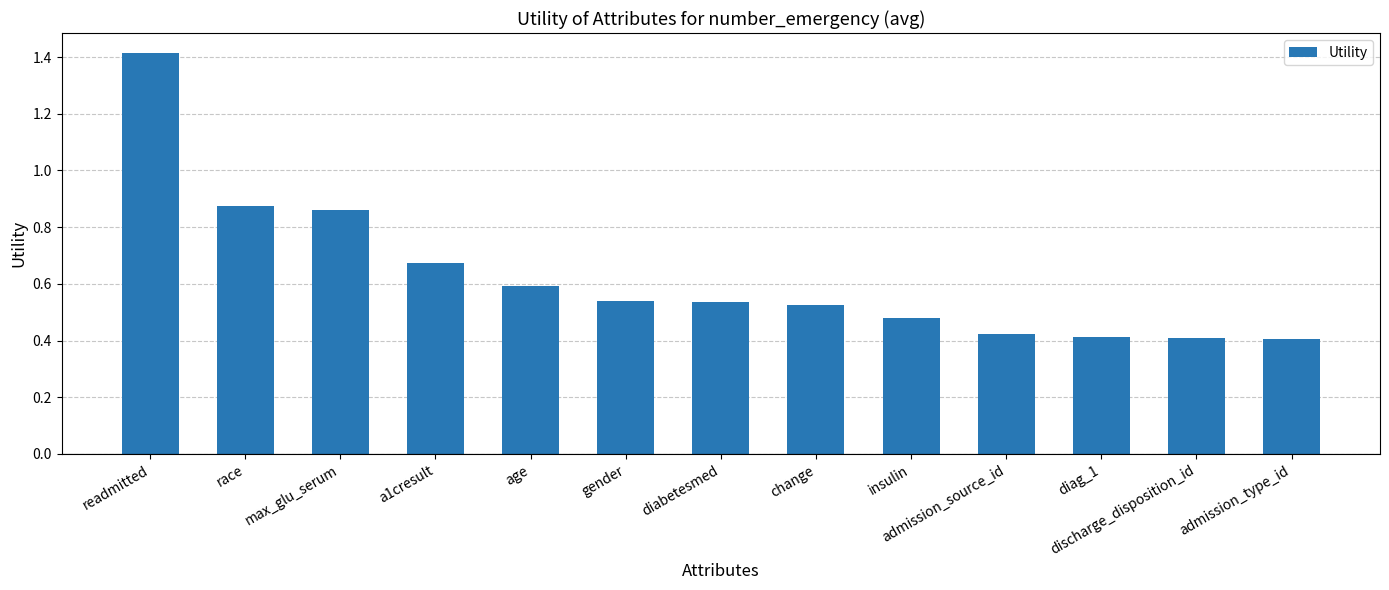

What is the difference between the maximum and minimum values?

1.0